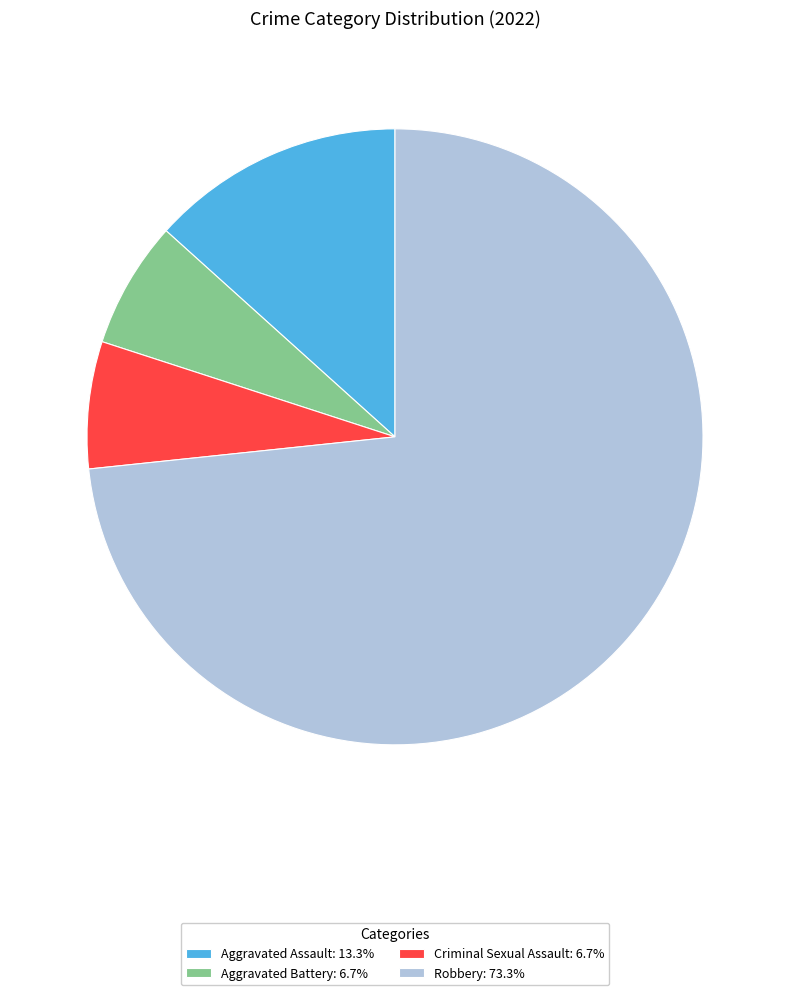

Is it true that Aggravated Battery is 1% of the pie?

False